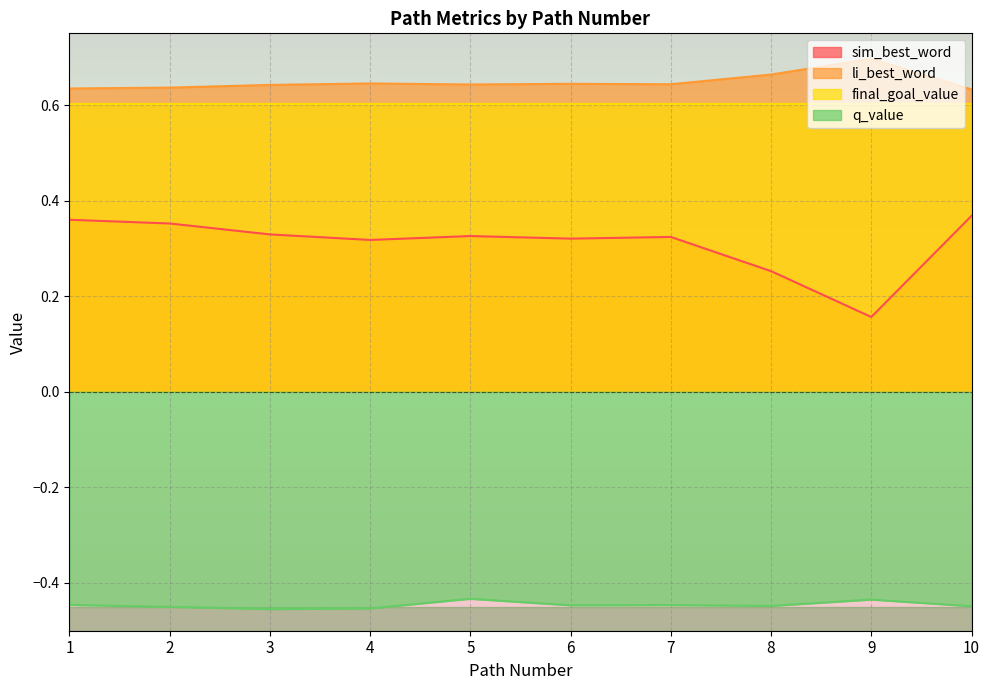

True or false: q_value and sim_best_word intersect in this chart.

False